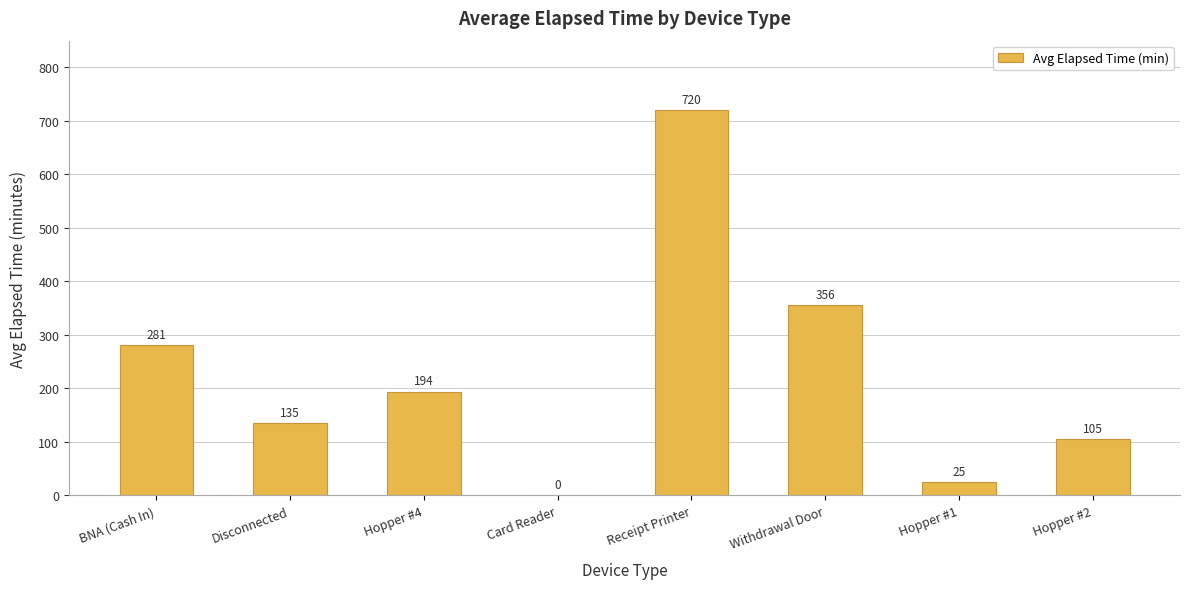

How many values exceed 193?

4